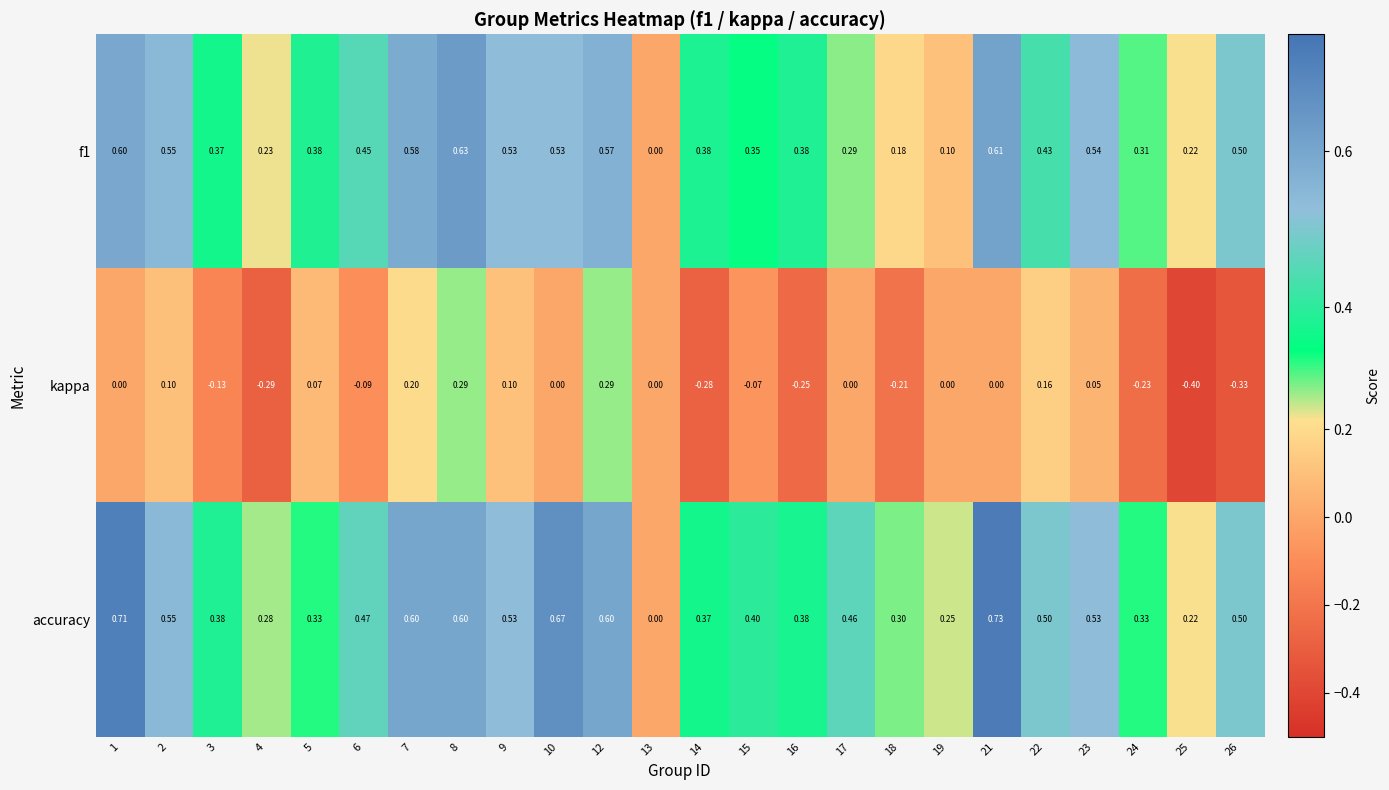

List the series in order of their peak value, lowest first.

kappa, f1, accuracy